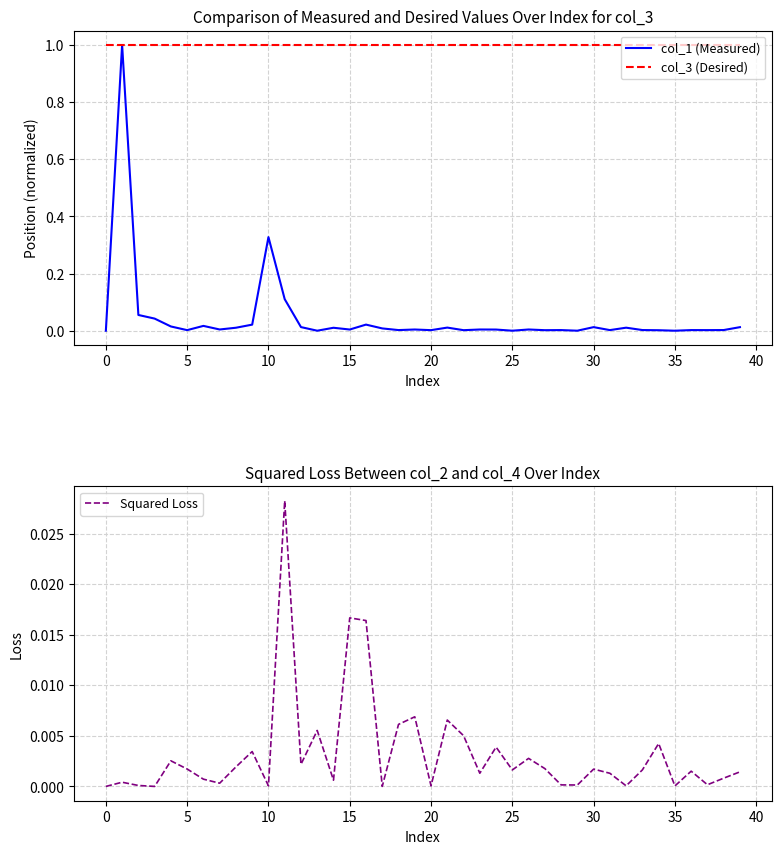

True or false: col_3 (Desired) has more than 2 interior local peaks.

False